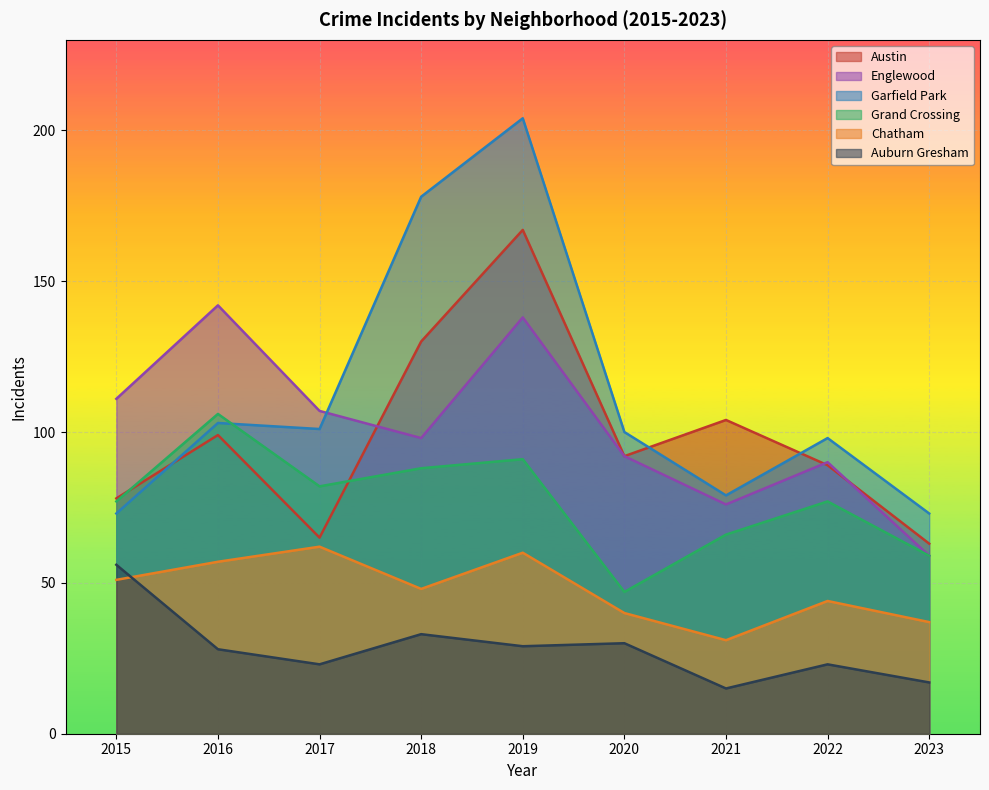

What is the difference between the maximum and minimum values in the Chatham series?

31